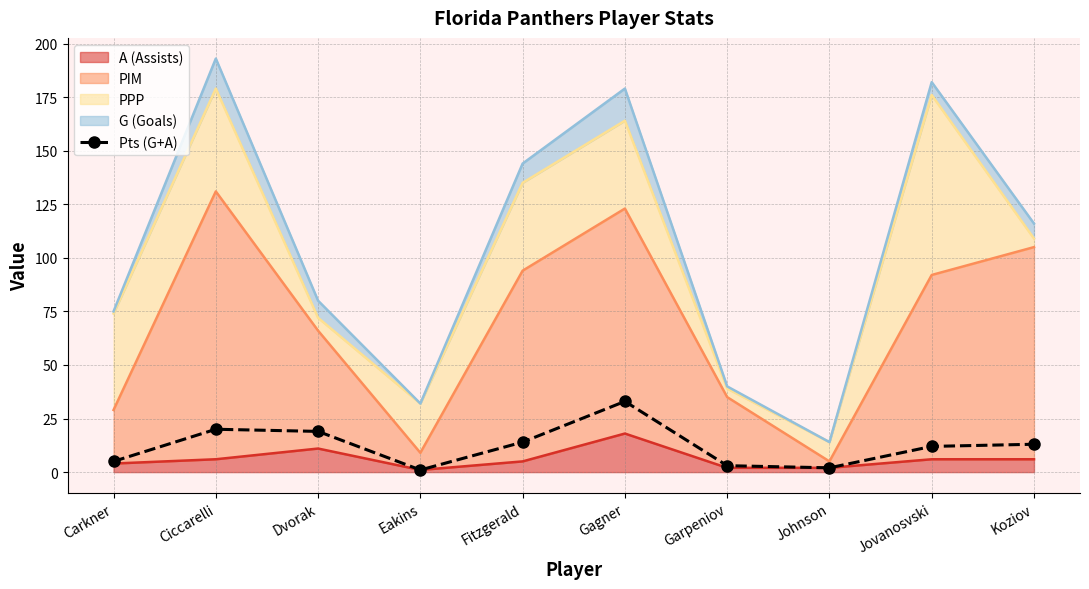

True or false: the data shows 2 at Johnson.

True